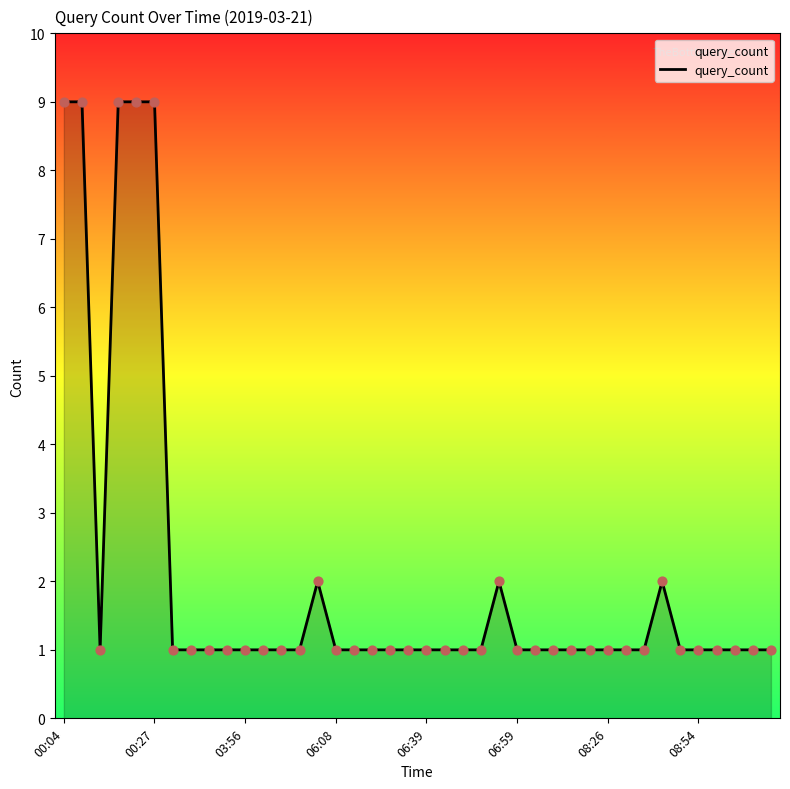

What is the difference between the maximum and minimum values?

8